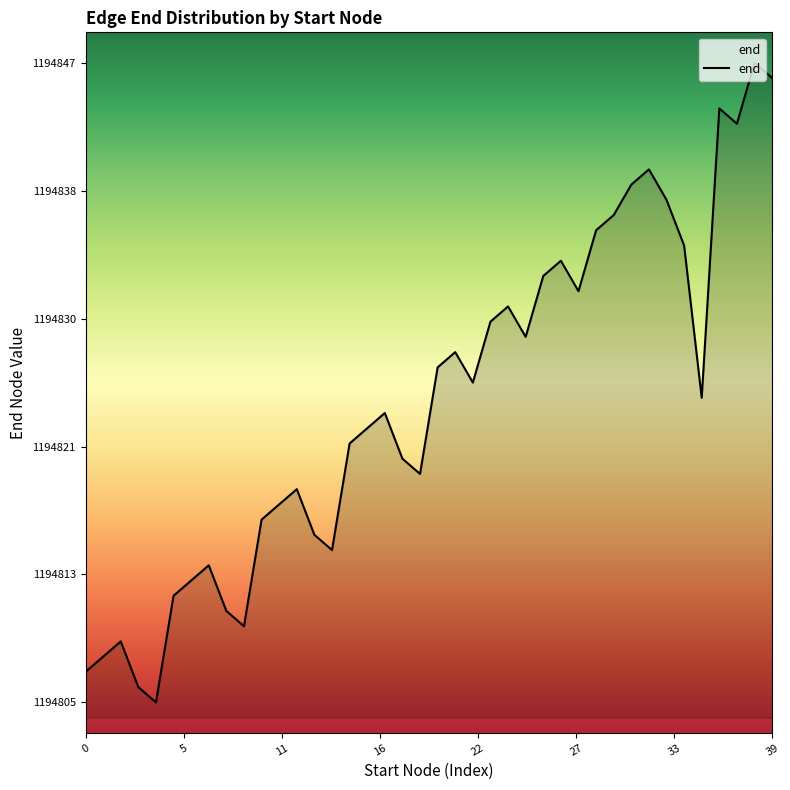

Reading left to right, list all the values displayed in this chart.

1194807	1194808	1194809	1194806	1194805	1194812	1194813	1194814	1194811	1194810	1194817	1194818	1194819	1194816	1194815	1194822	1194823	1194824	1194821	1194820	1194827	1194828	1194826	1194830	1194831	1194829	1194833	1194834	1194832	1194836	1194837	1194839	1194840	1194838	1194835	1194825	1194844	1194843	1194847	1194846